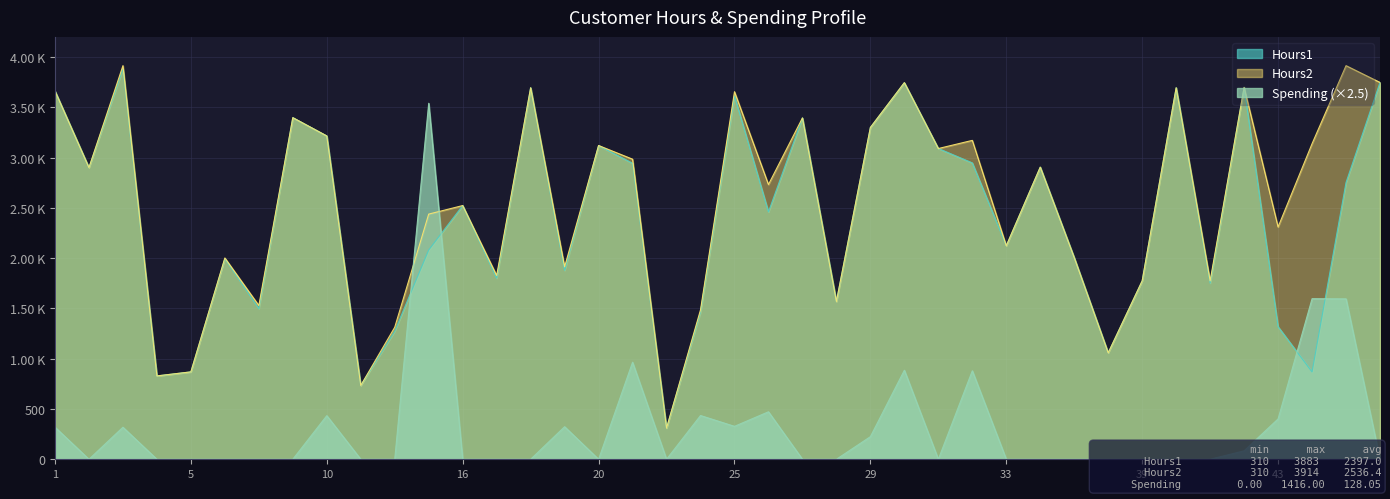

Where do Hours2 and Spending first cross each other?

12 and 14